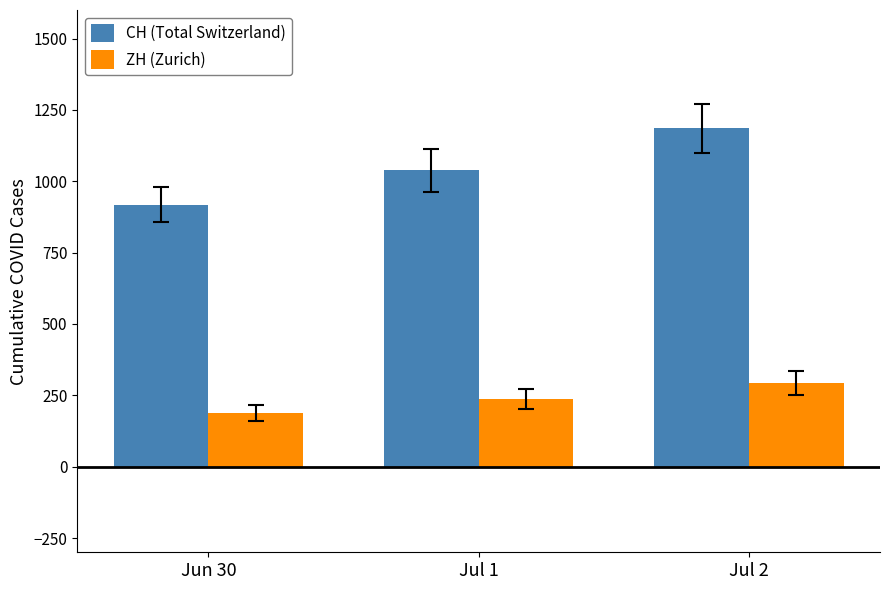

What is the difference between the maximum and minimum values in the CH (Total Switzerland) series?

267